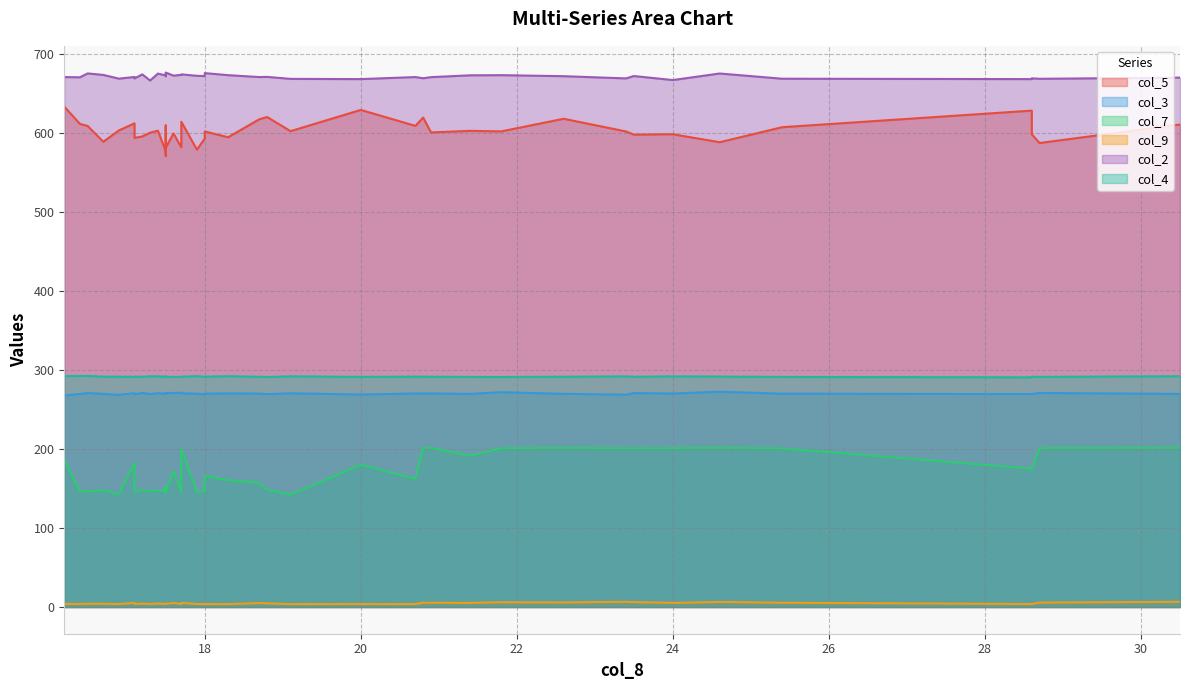

True or false: col_2 and col_7 cross at least once.

False